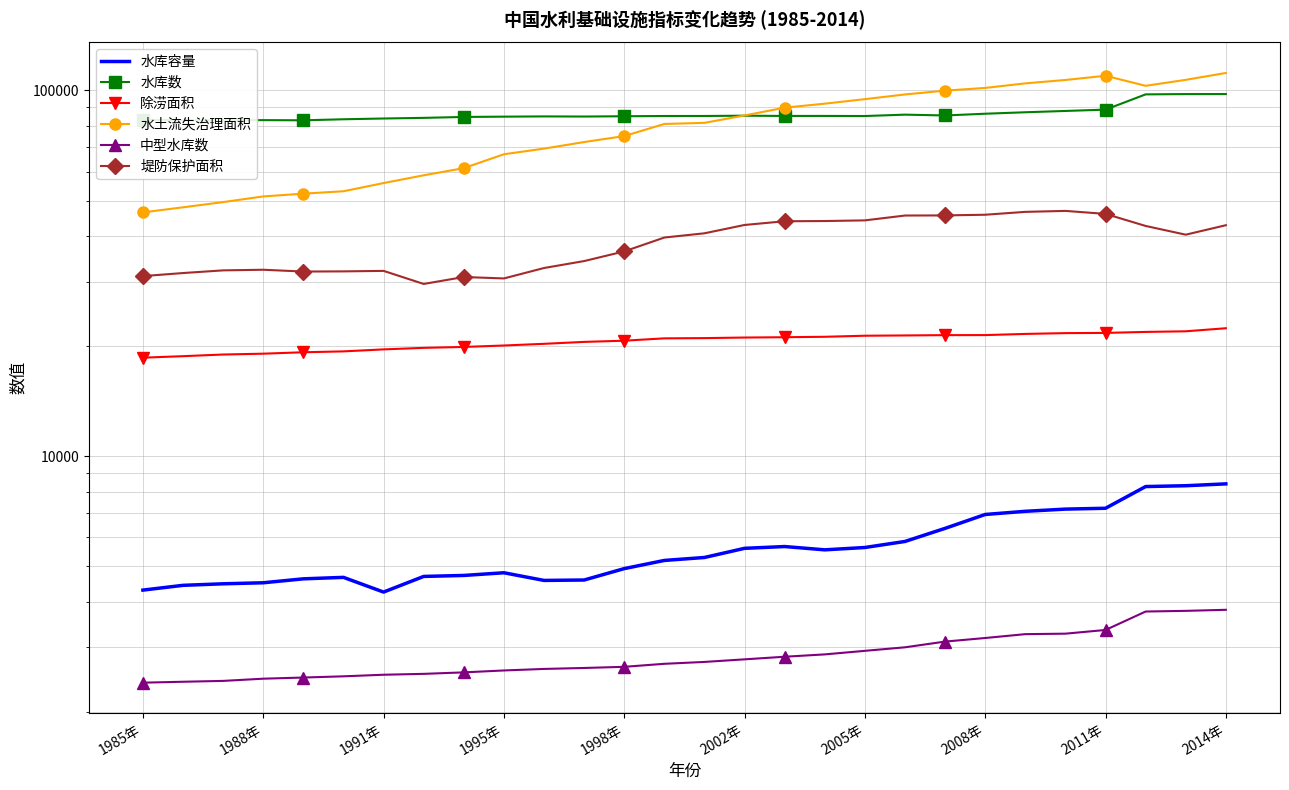

How many distinct data groups are displayed?

6